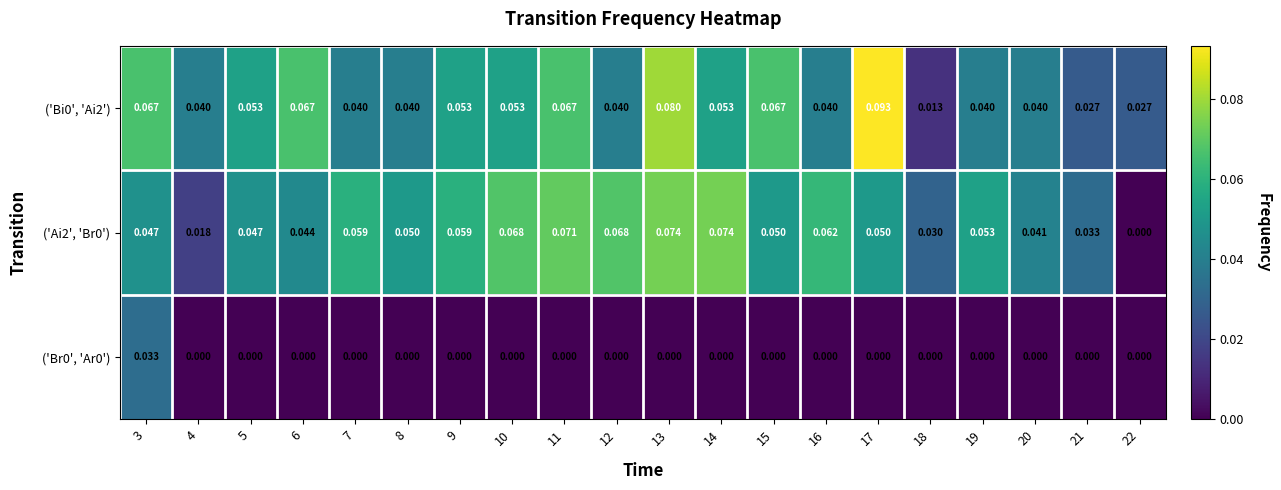

Is the value of ('Bi0', 'Ai2') at 11 greater than the value of ('Br0', 'Ar0') at 22?

Yes